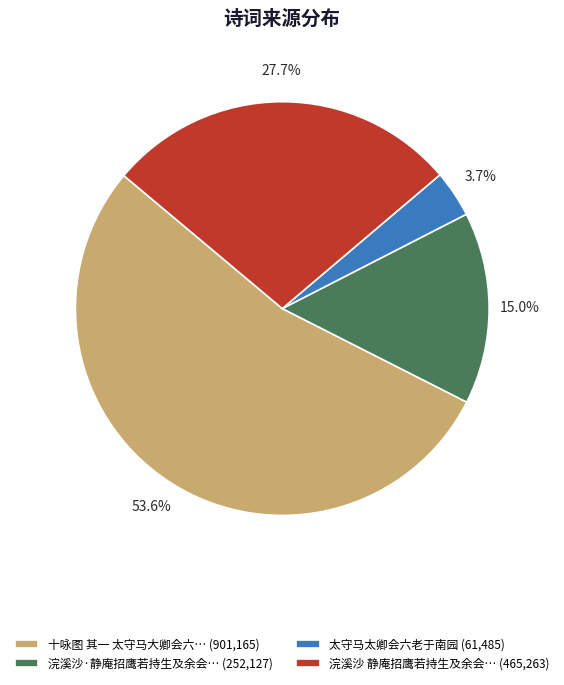

Which has a higher value, 浣溪沙·静庵招鹰若持生及余会… (252,127) or 太守马太卿会六老于南园 (61,485)?

浣溪沙·静庵招鹰若持生及余会… (252,127)